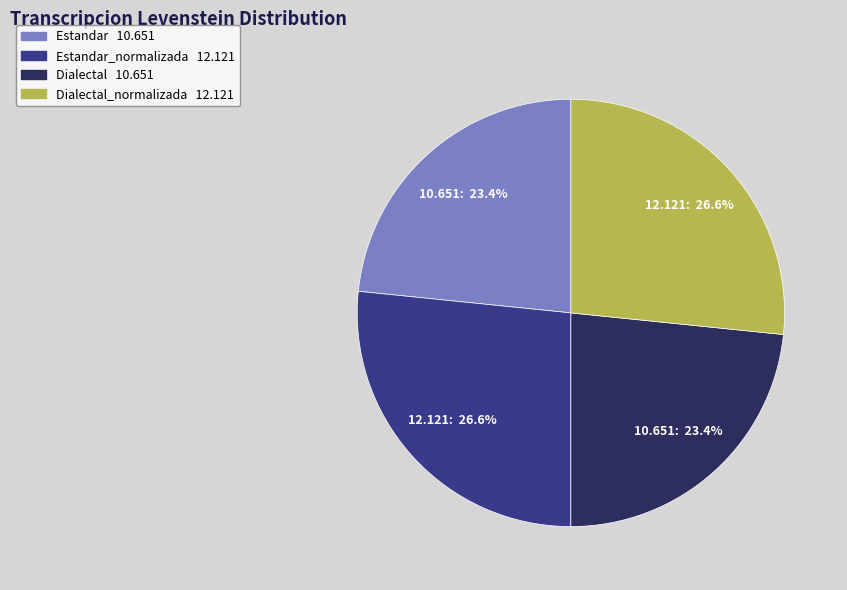

How many slices are in this pie chart?

4